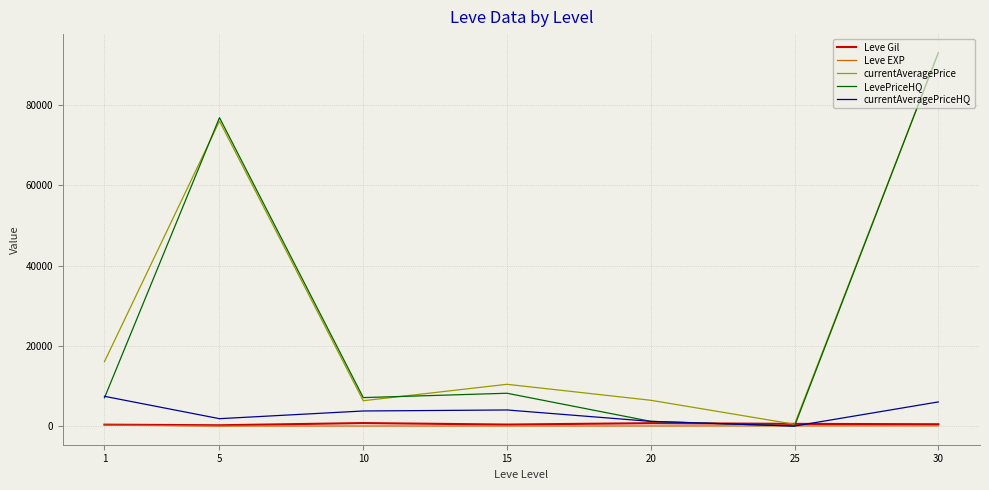

Between 1 and 20, which series saw the biggest shift?

currentAveragePrice